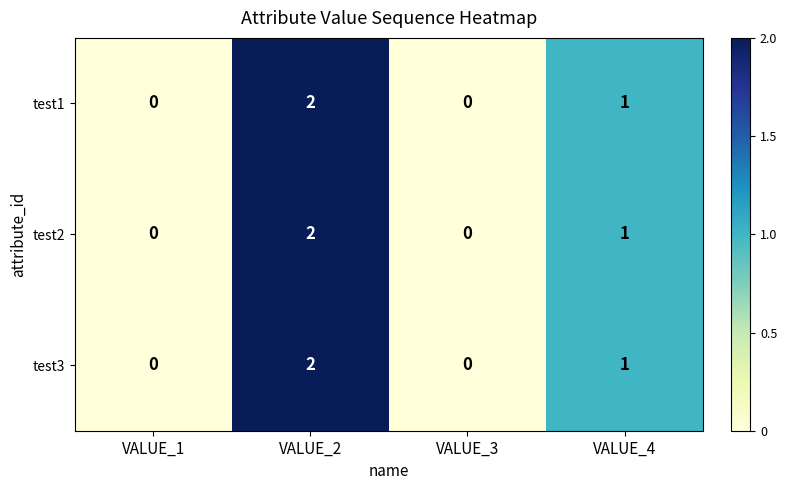

Reading left to right, transcribe all the data shown in this chart.

test1: VALUE_1=0	VALUE_2=2	VALUE_3=0	VALUE_4=1
test2: VALUE_1=0	VALUE_2=2	VALUE_3=0	VALUE_4=1
test3: VALUE_1=0	VALUE_2=2	VALUE_3=0	VALUE_4=1